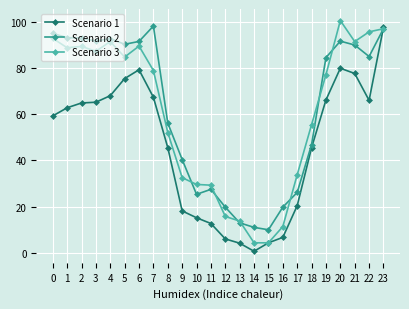

At which category is the sum across all series the highest?

23